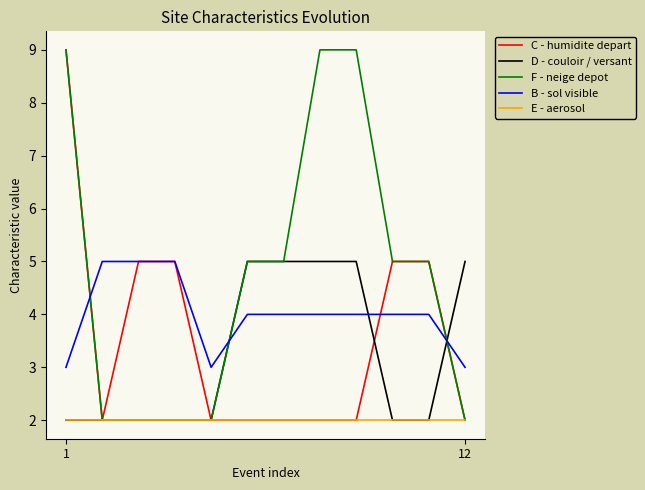

What is the maximum value for D - couloir / versant?

5